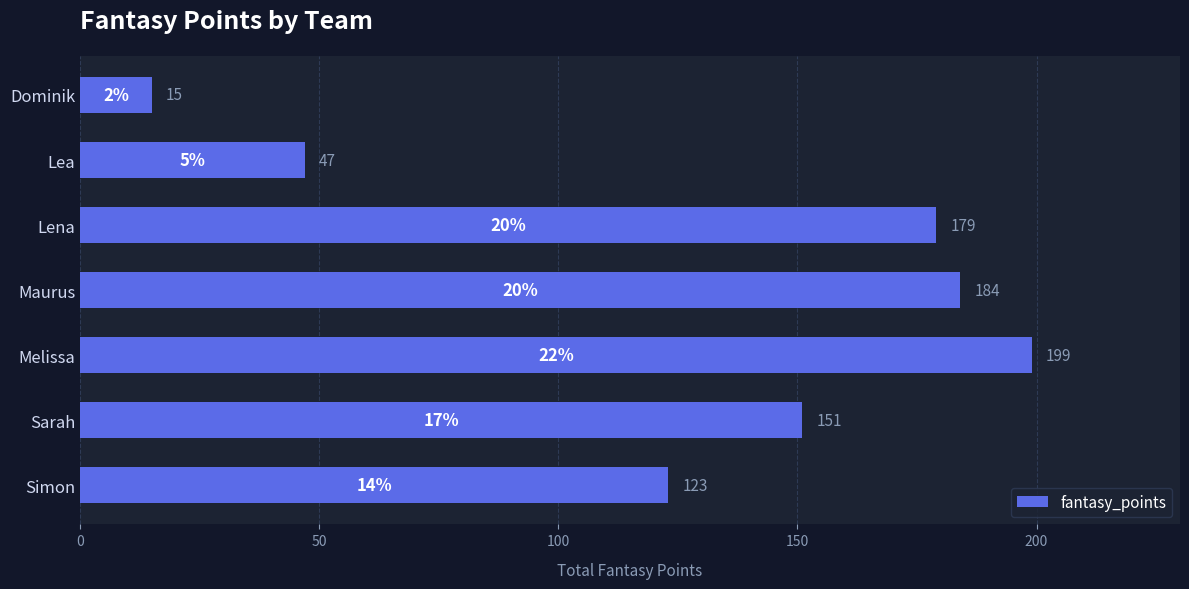

True or false: the data shows 151 at Sarah.

True